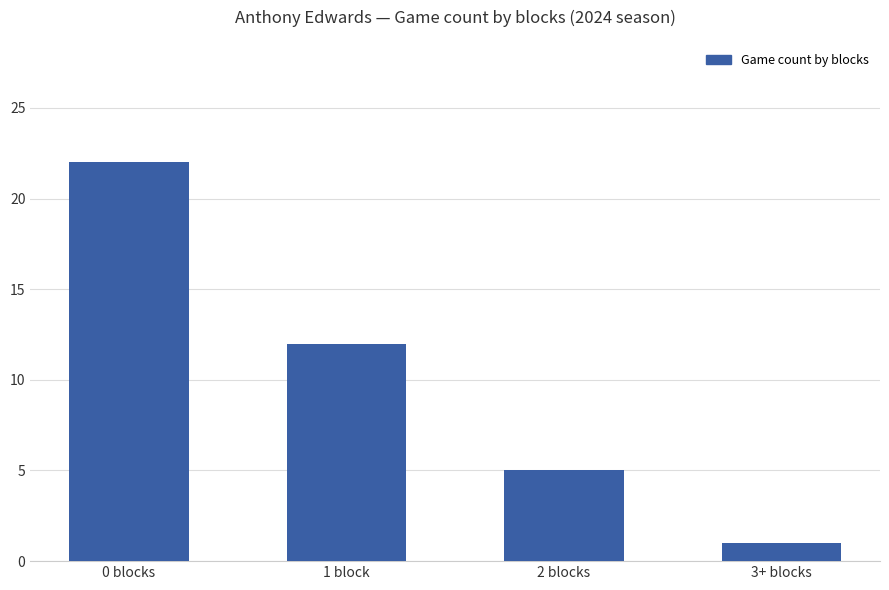

The value at 3+ blocks is 1. True or false?

True